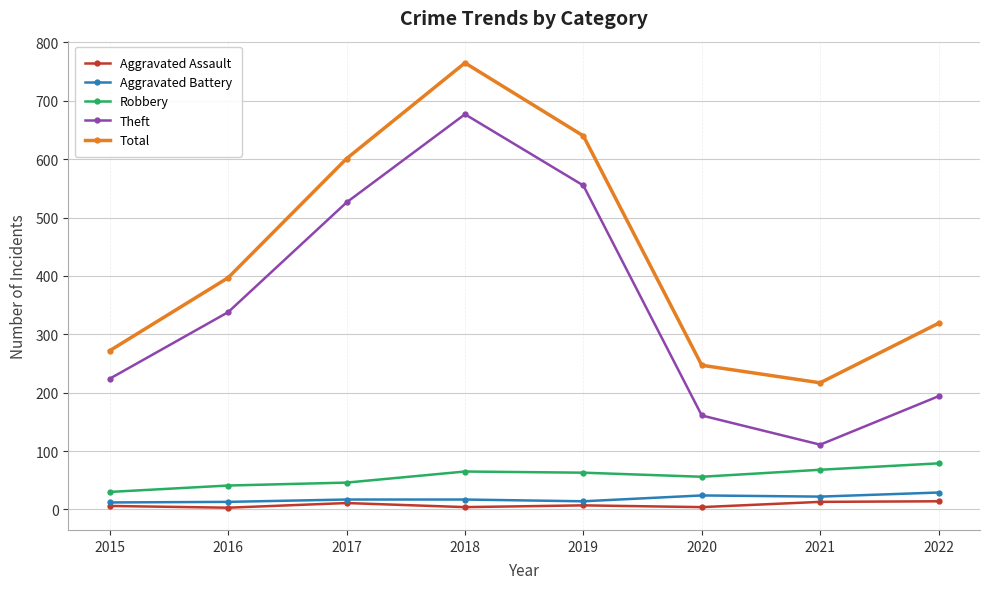

True or false: Aggravated Battery and Theft intersect in this chart.

False